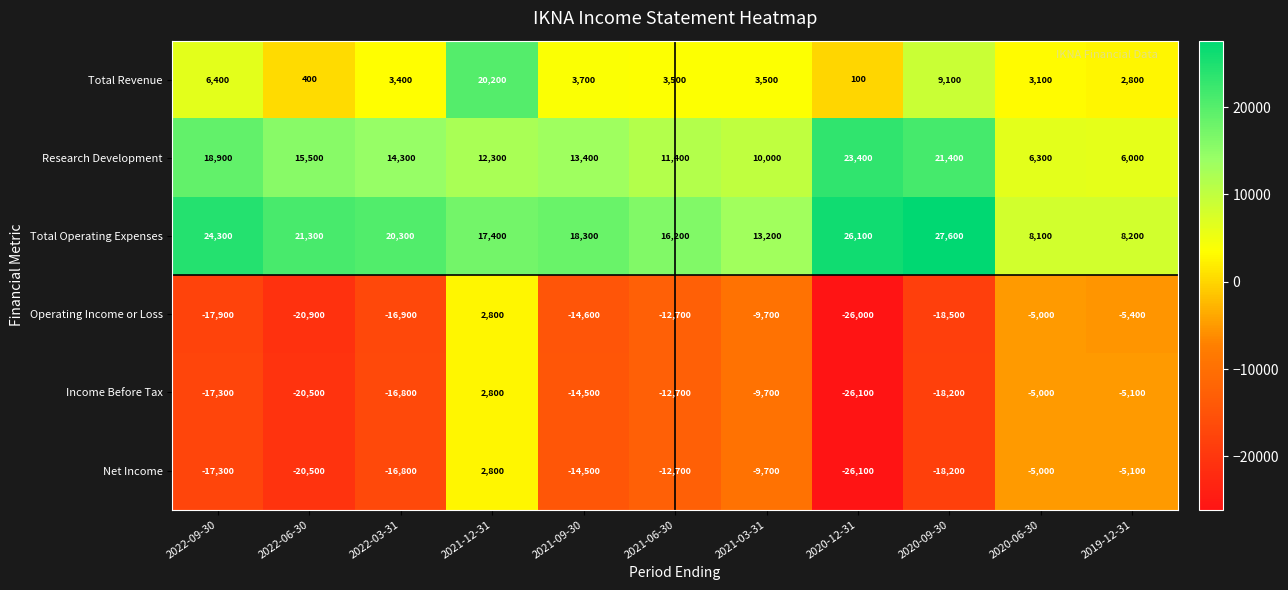

Is it true that Total Operating Expenses equals 8100 at 2020-06-30?

True